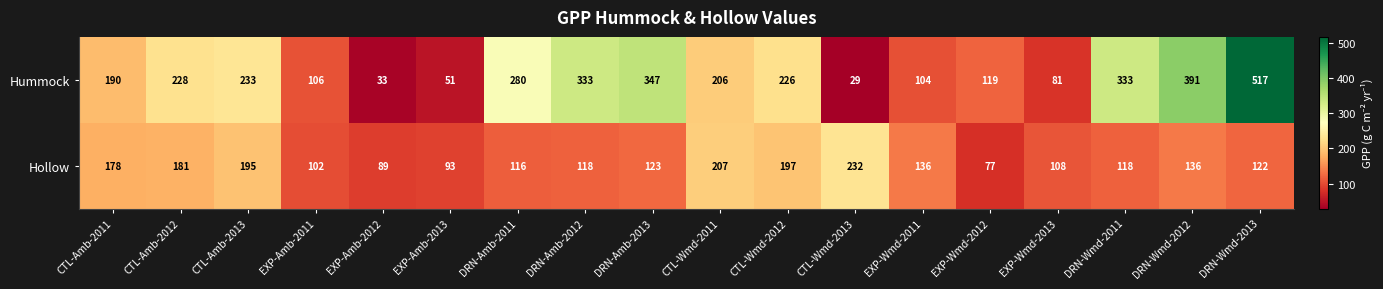

How many data points in Hummock are less than 226?

9